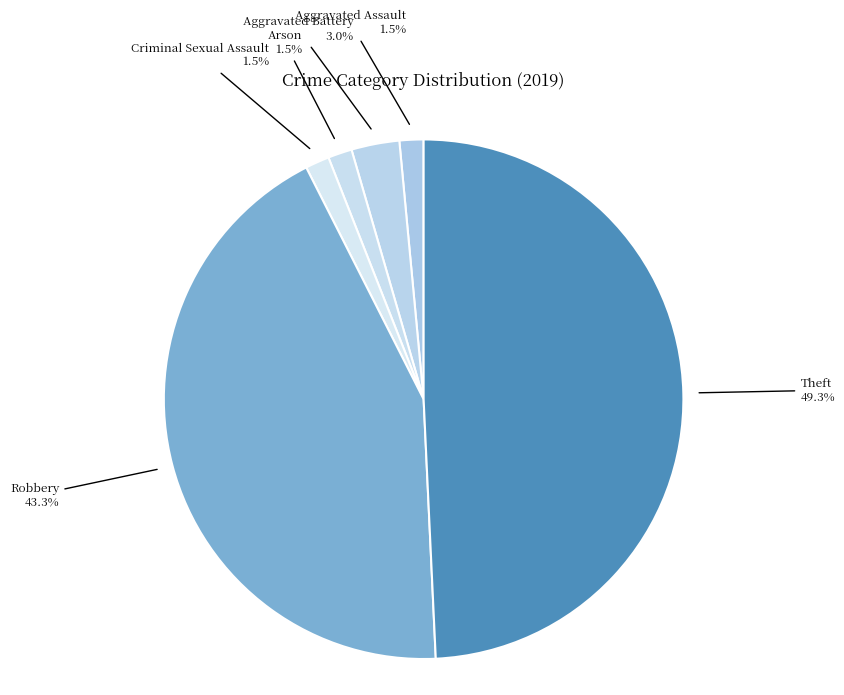

Does Robbery represent more than half of the total?

No